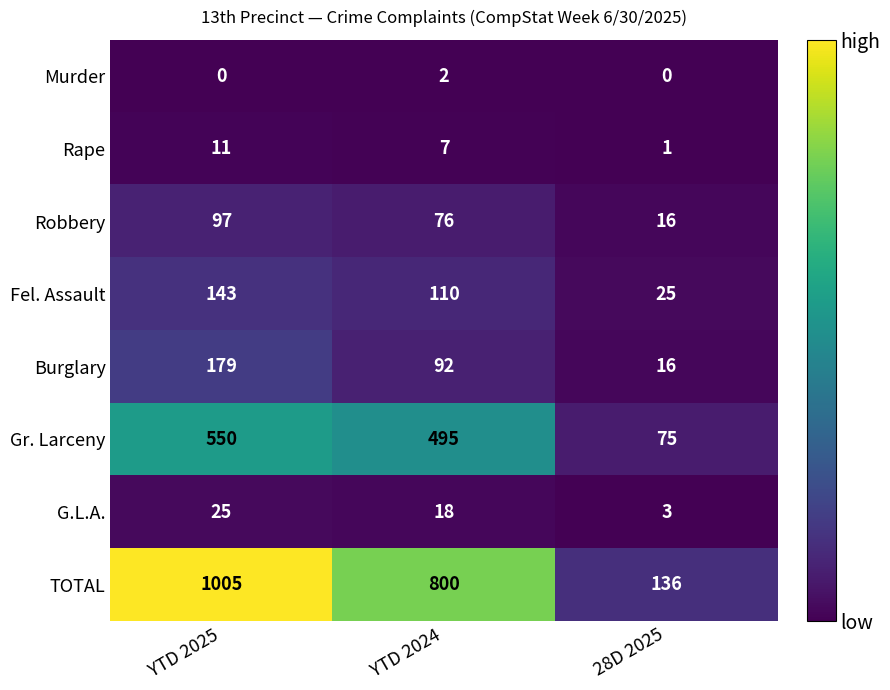

At how many categories does at least one series exceed 132?

3